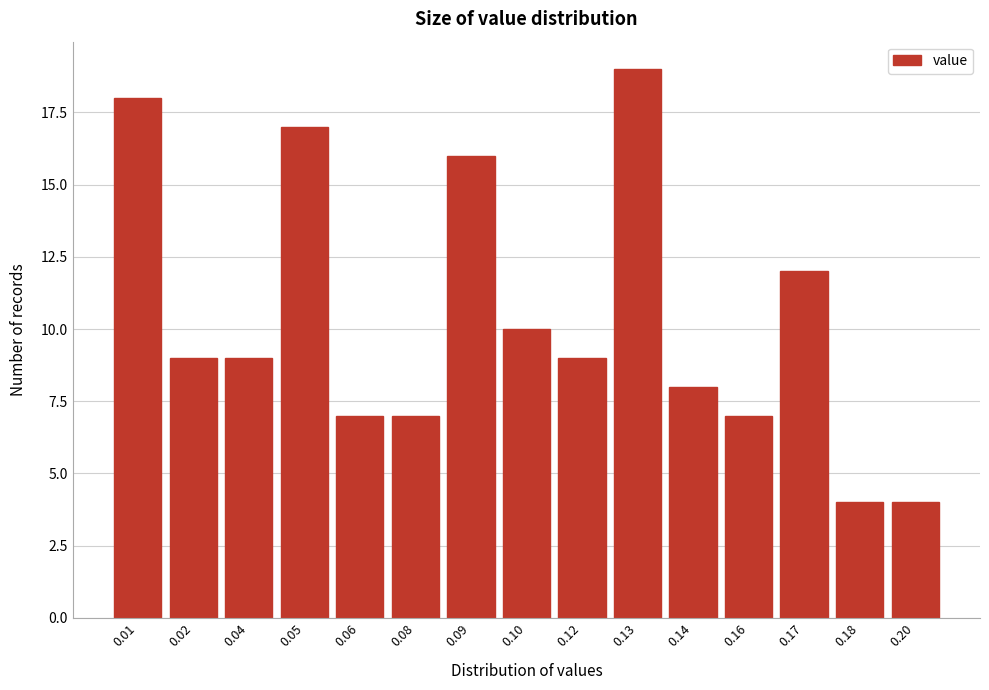

Reading right to left, transcribe all the data shown in this chart.

0.20=4	0.18=4	0.17=12	0.16=7	0.14=8	0.13=19	0.12=9	0.10=10	0.09=16	0.08=7	0.06=7	0.05=17	0.04=9	0.02=9	0.01=18